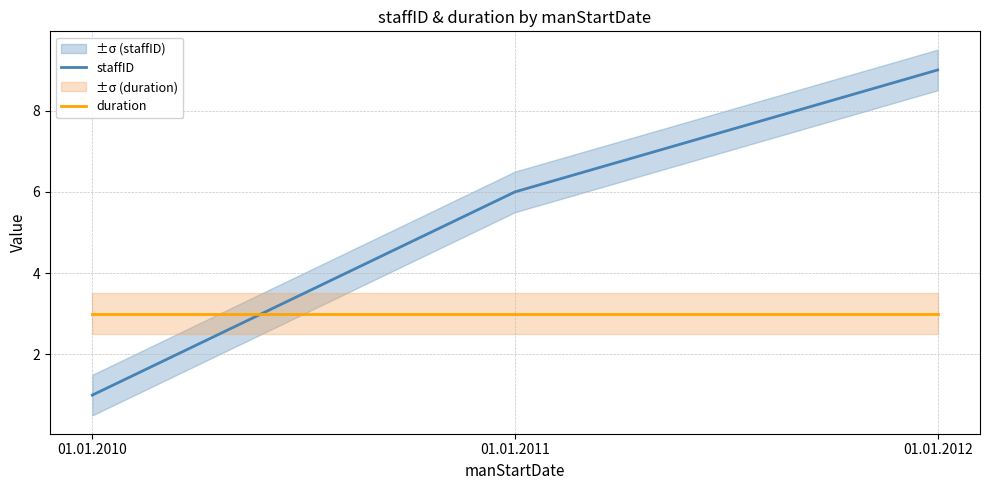

How many lines are shown in the chart?

2